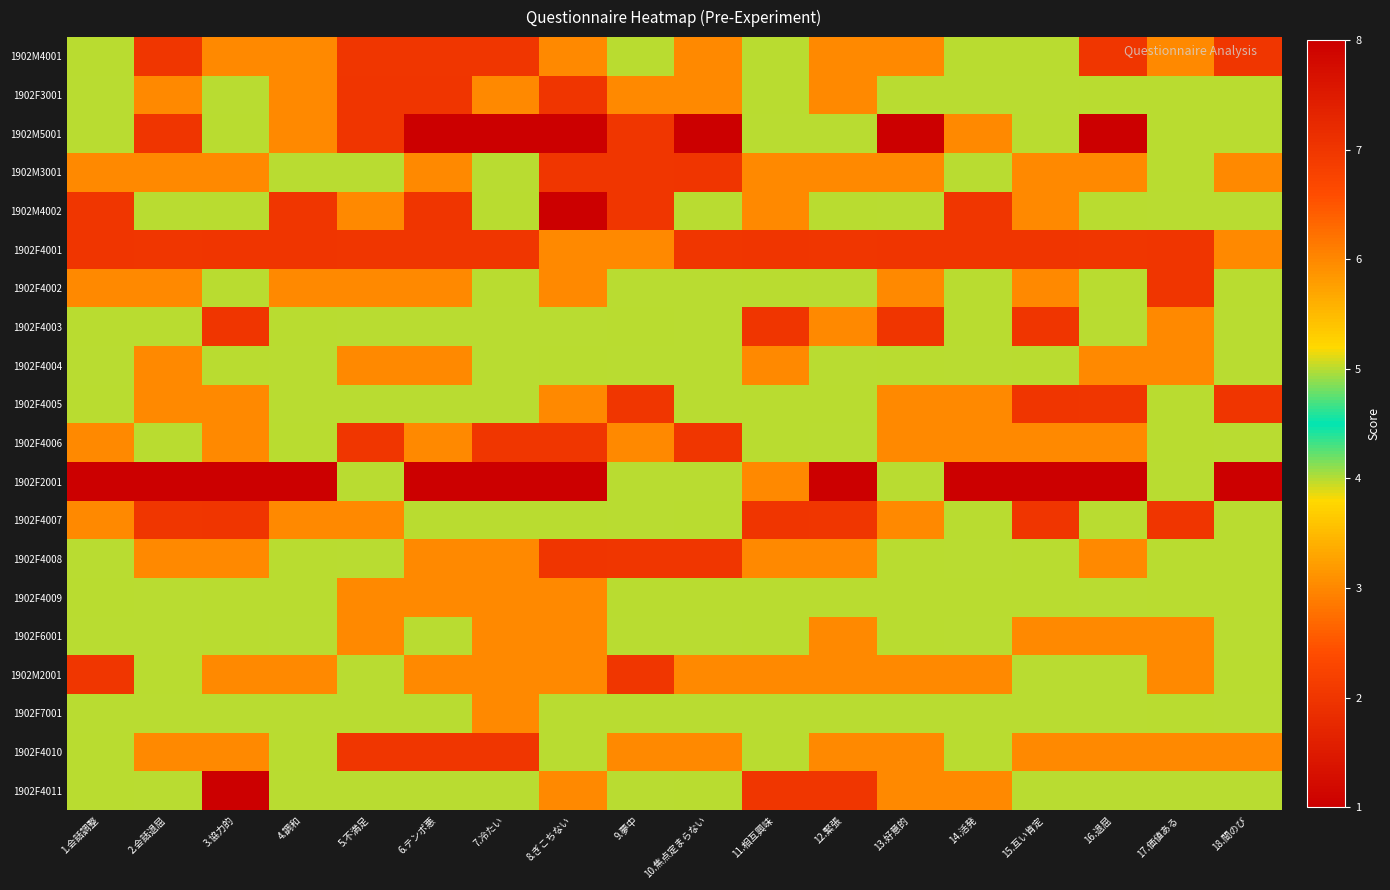

What is the maximum value shown in the chart?

8